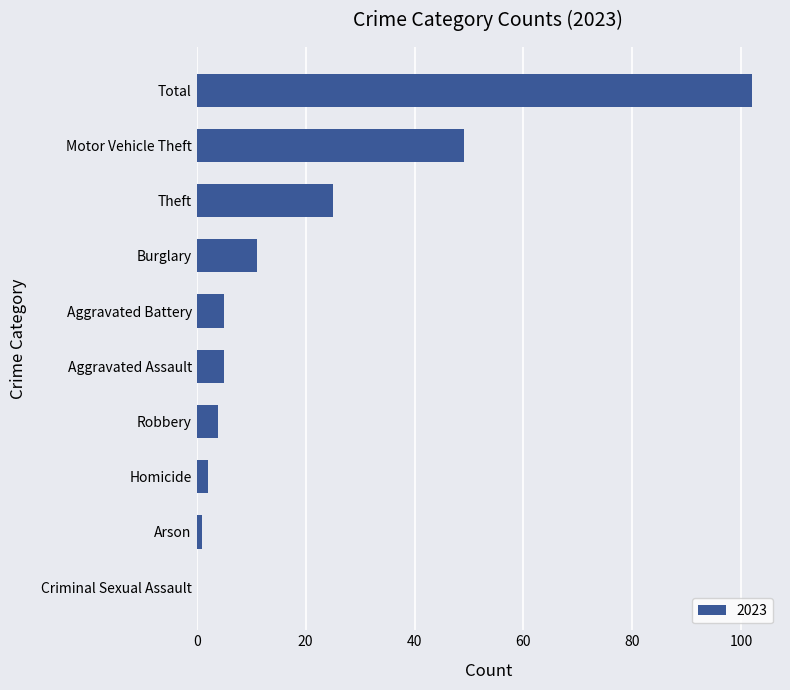

Count the number of categories in the chart.

10